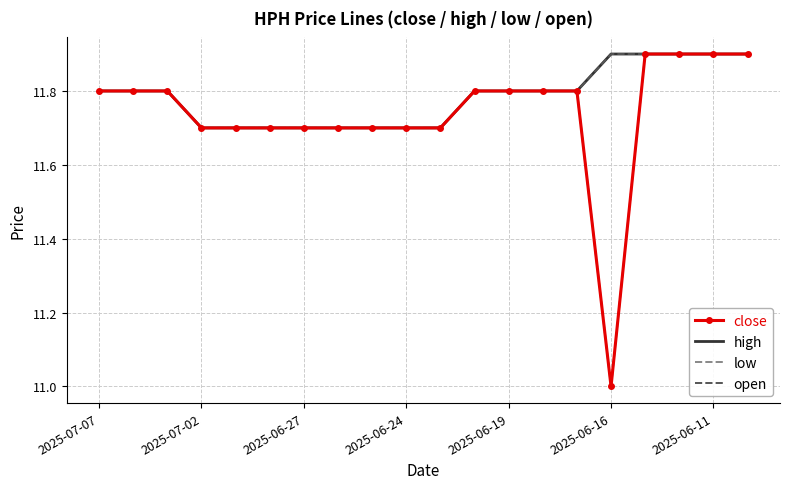

What are all the series names shown in the legend?

close, high, low, open